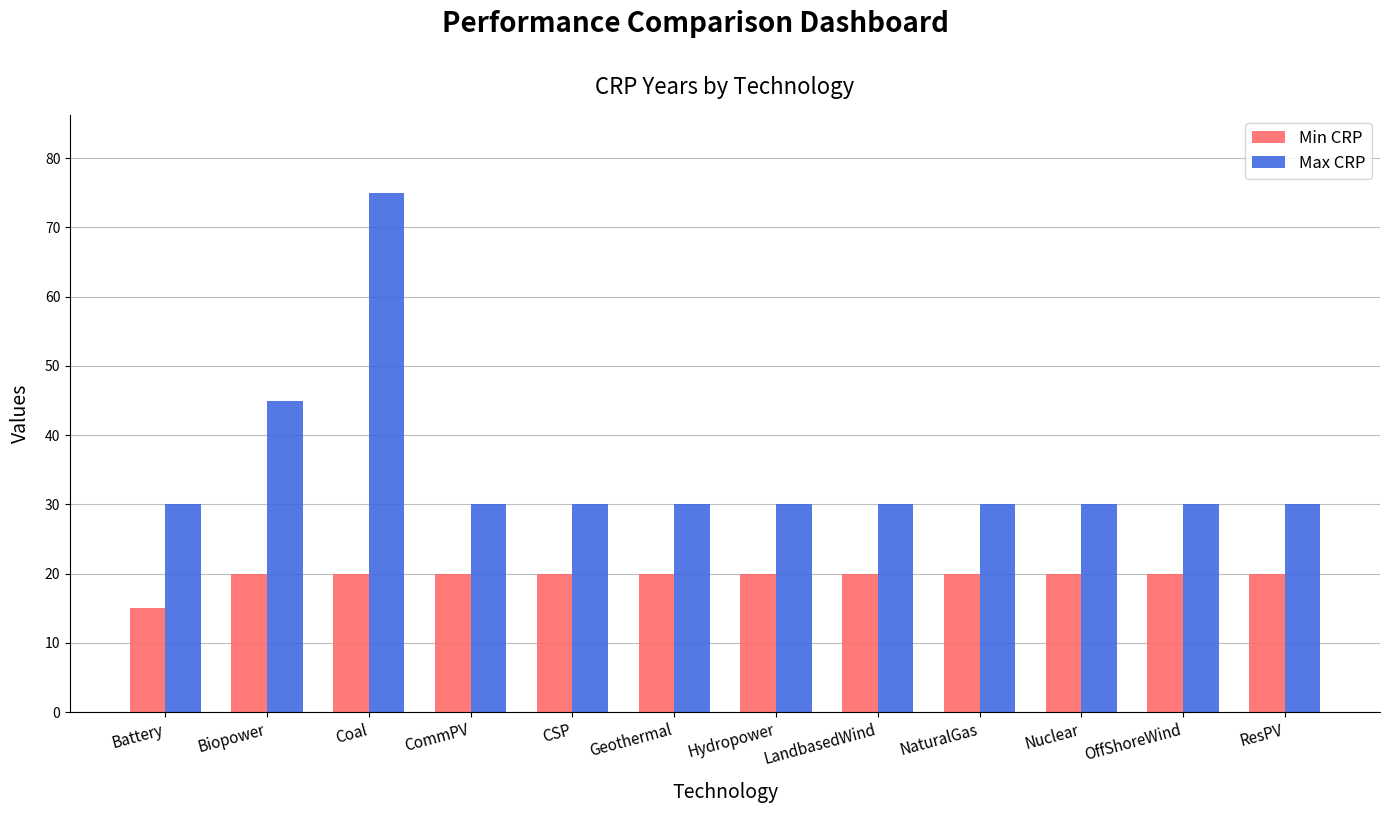

The value of Min CRP at CommPV is 20. True or false?

True